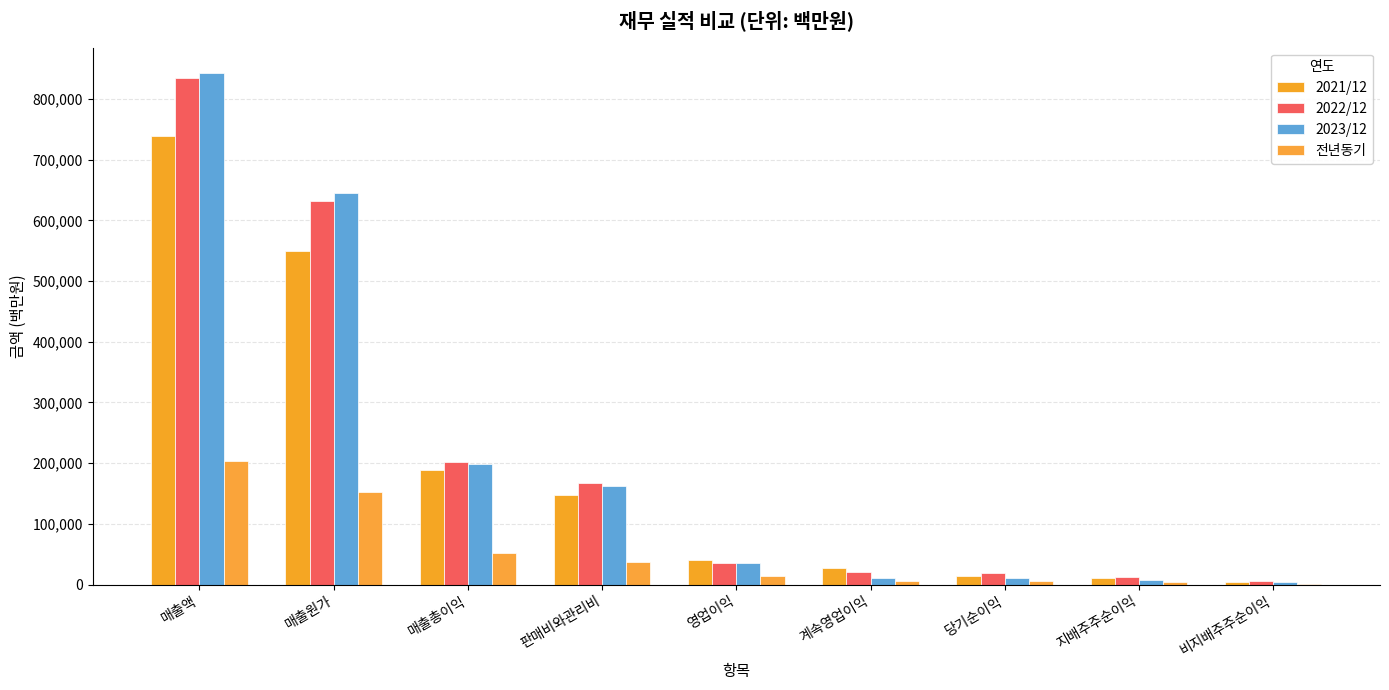

Count the number of categories in the chart.

9